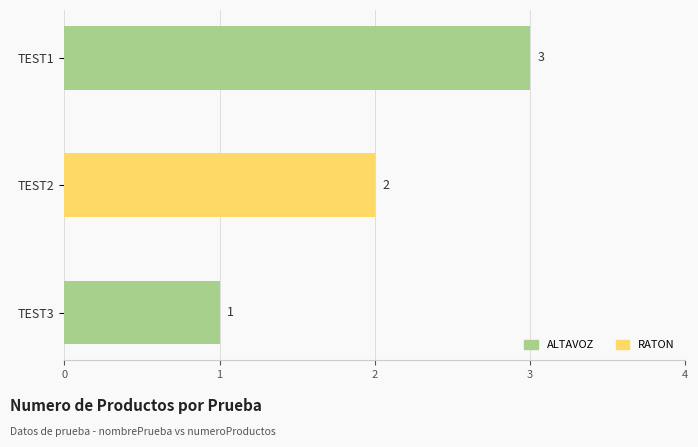

What is the sum of all values?

6